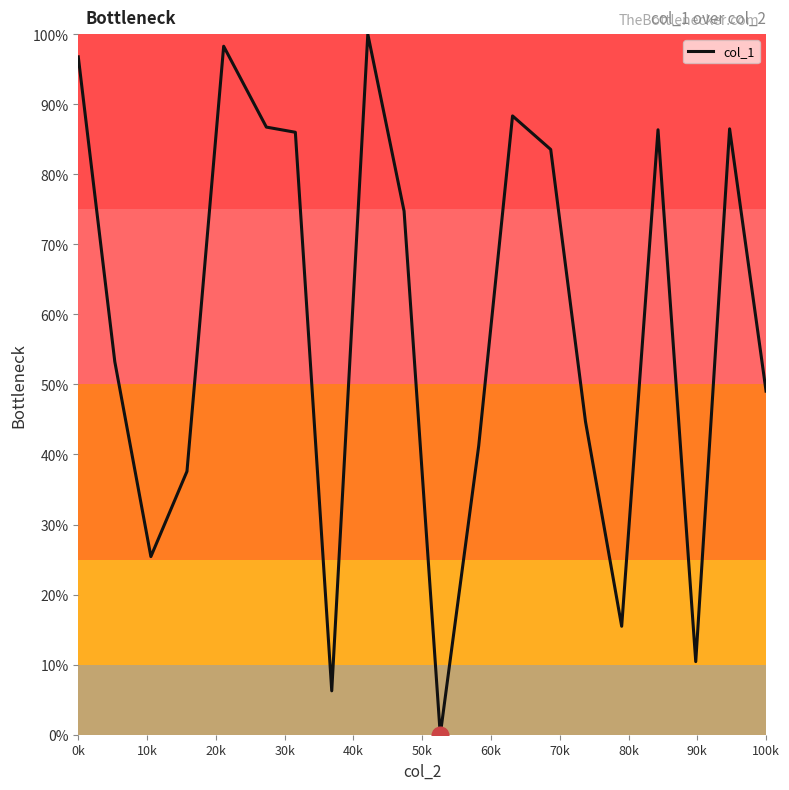

What is the maximum value shown in the chart?

100.0